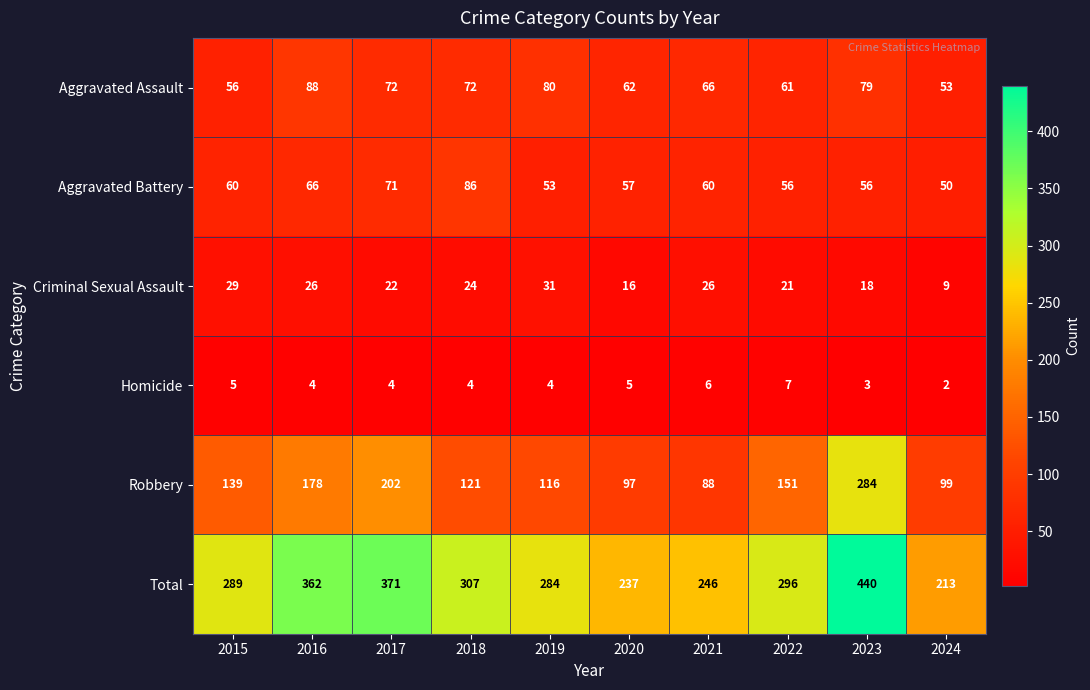

At 2024, list the series in order from smallest to largest.

Homicide, Criminal Sexual Assault, Aggravated Battery, Aggravated Assault, Robbery, Total